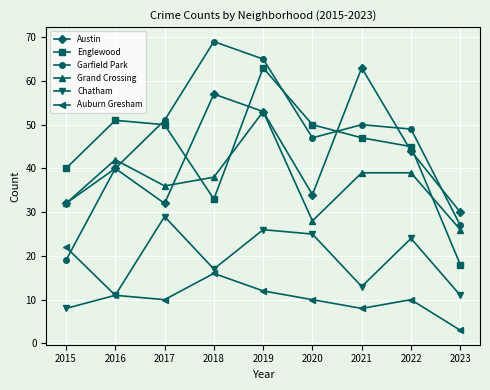

What is the difference between the maximum and minimum values in the Chatham series?

21